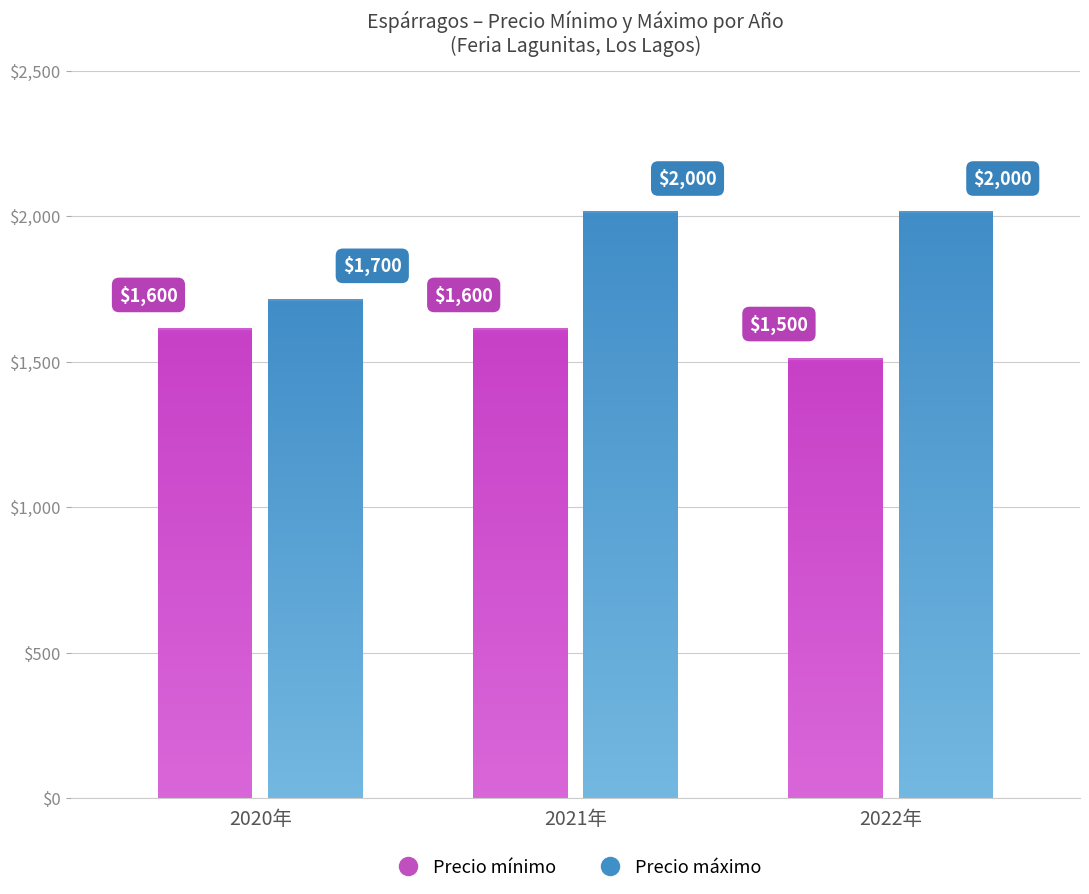

List the labels in order of Precio minimo value, smallest first.

2022, 2020, 2021